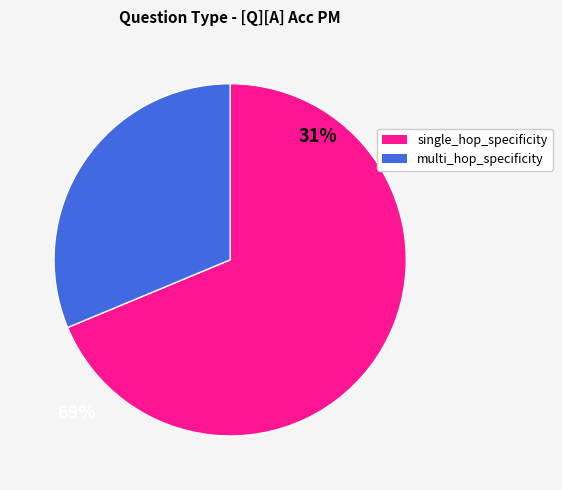

Which category has the biggest portion of the pie?

single_hop_specificity